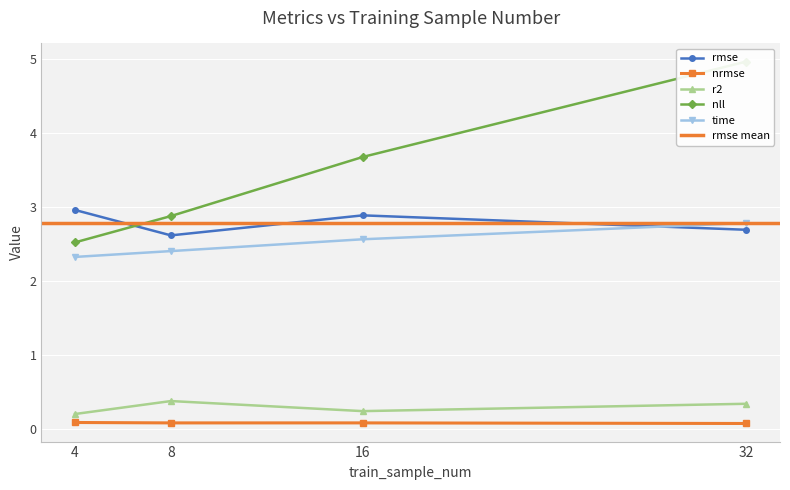

True or false: r2 and time cross at least once.

False